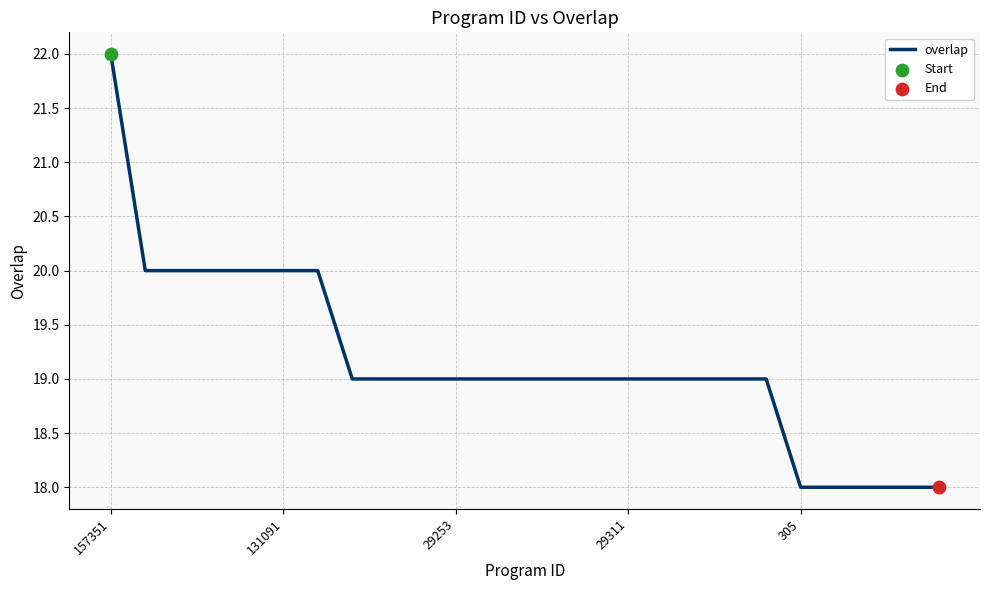

What is the minimum value shown in the chart?

18